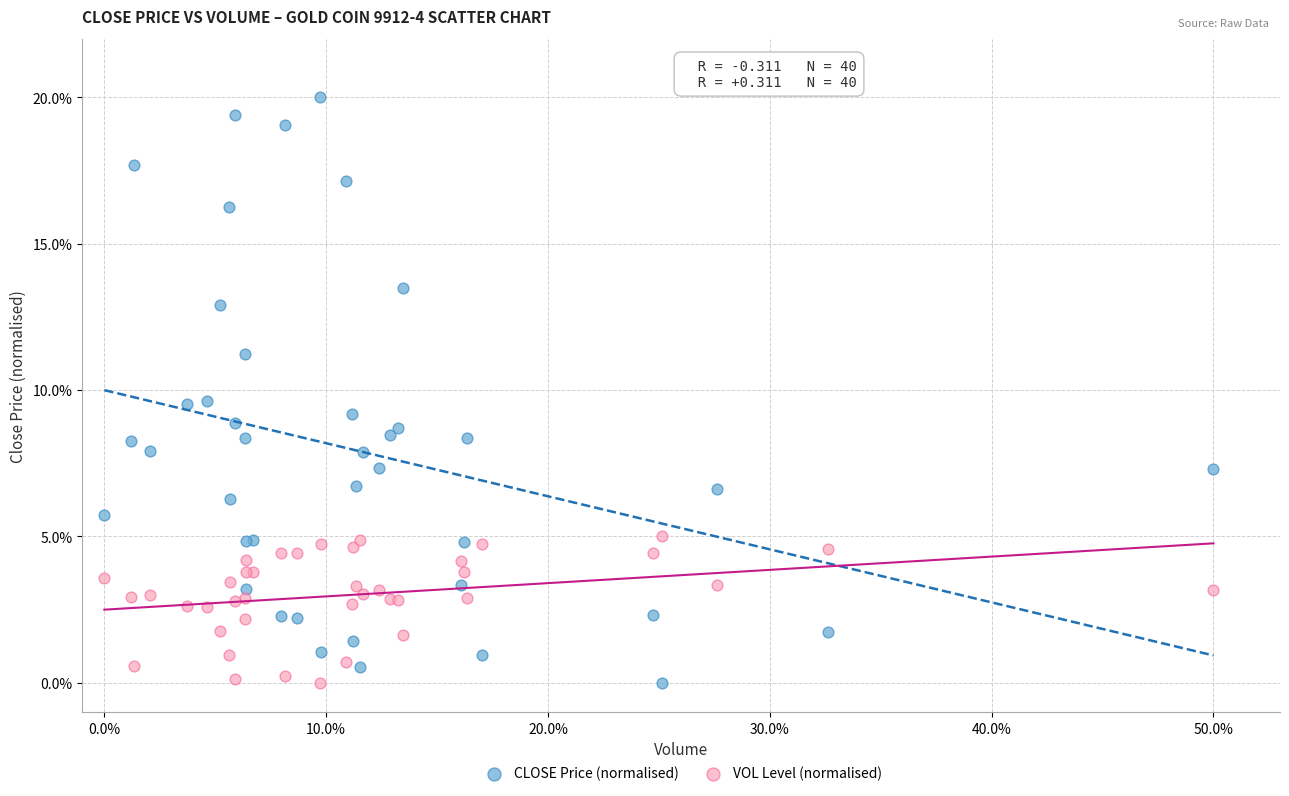

Which series has the largest Y range (max minus min)?

CLOSE Price (normalised)